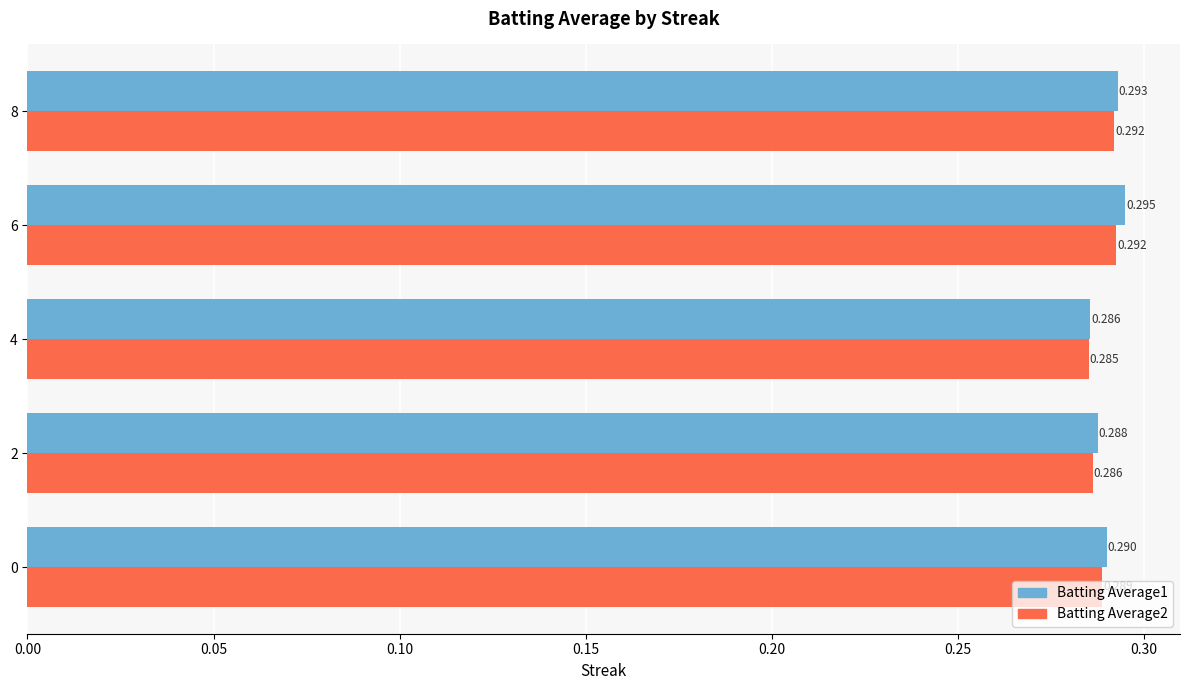

Which category has the highest value in the Batting Average1 series?

6